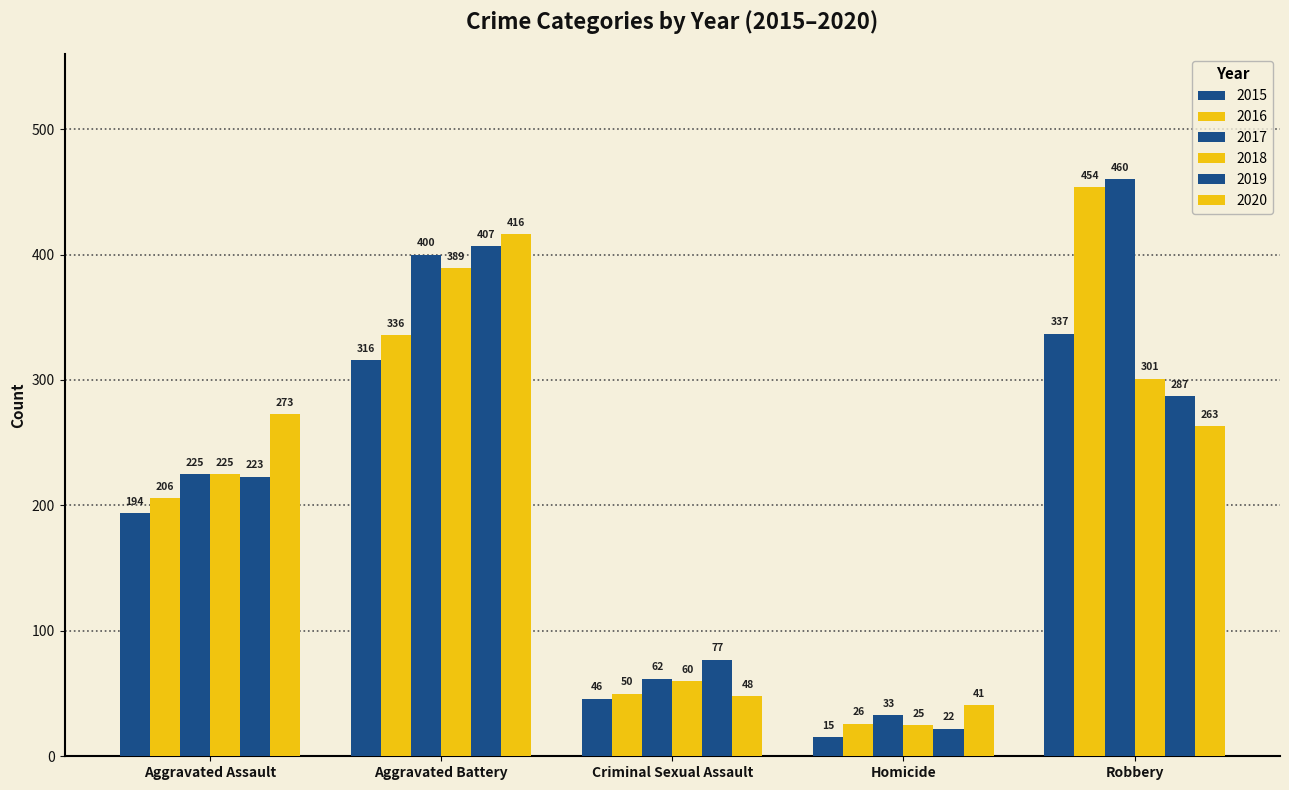

What is the difference between the second highest and minimum values in the 2016 series?

310